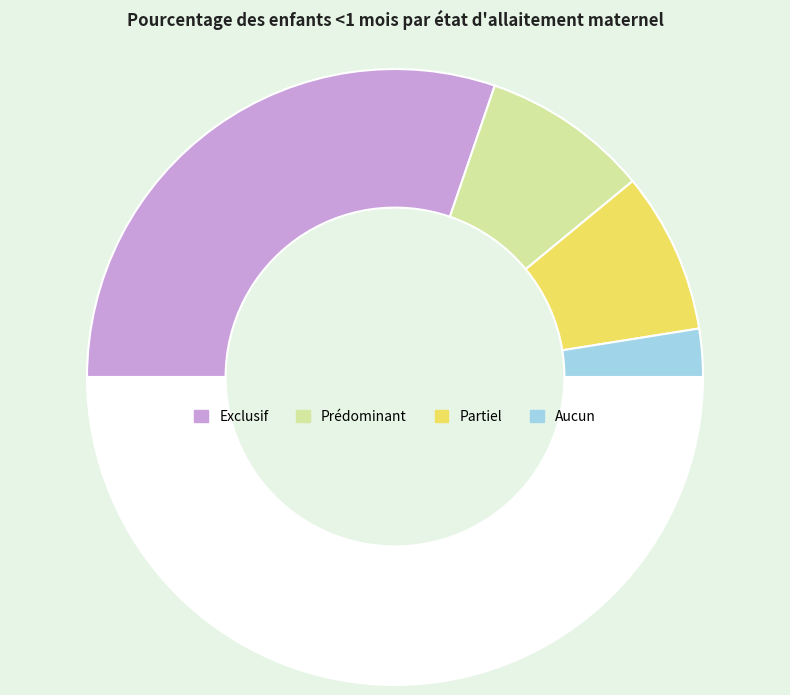

How many segments does this pie chart have?

5